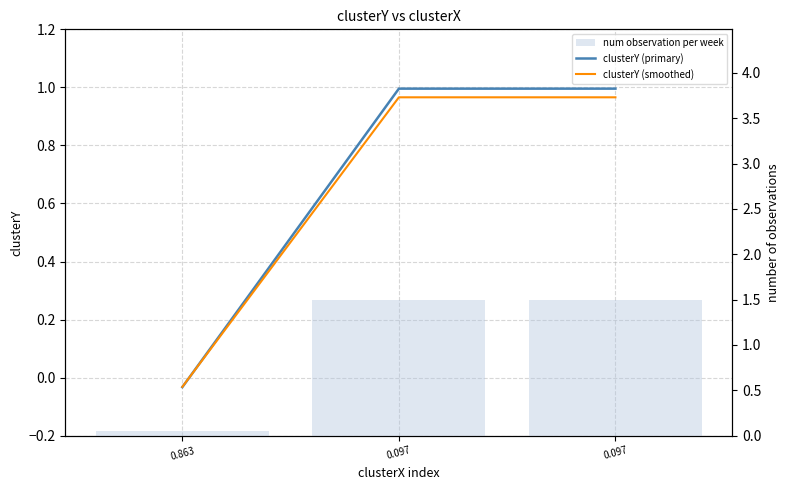

Which series has the largest range (max minus min)?

num observation per week